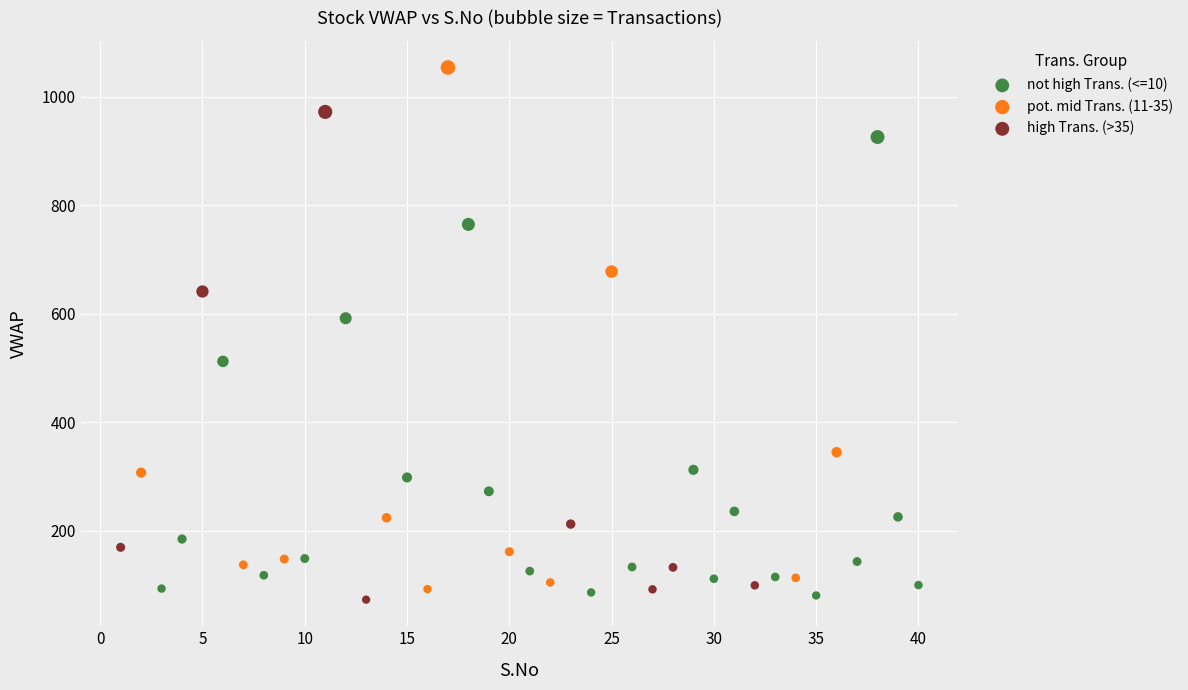

What are all the series names shown in the legend?

not high Trans. (<=10), pot. mid Trans. (11-35), high Trans. (>35)